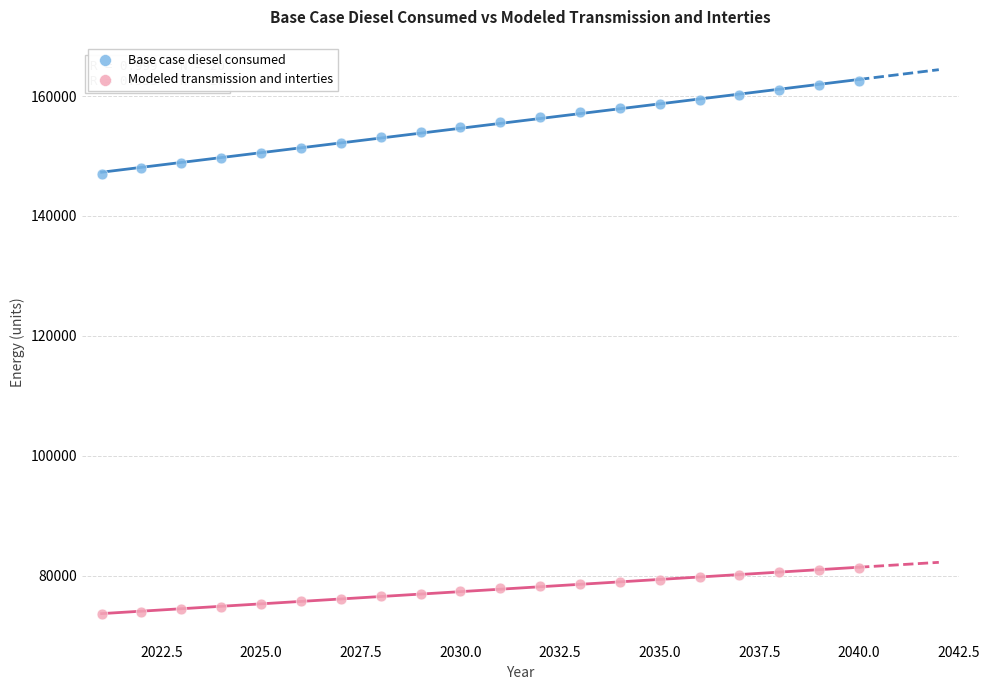

Which series contains the lowest Y value?

Modeled transmission and interties